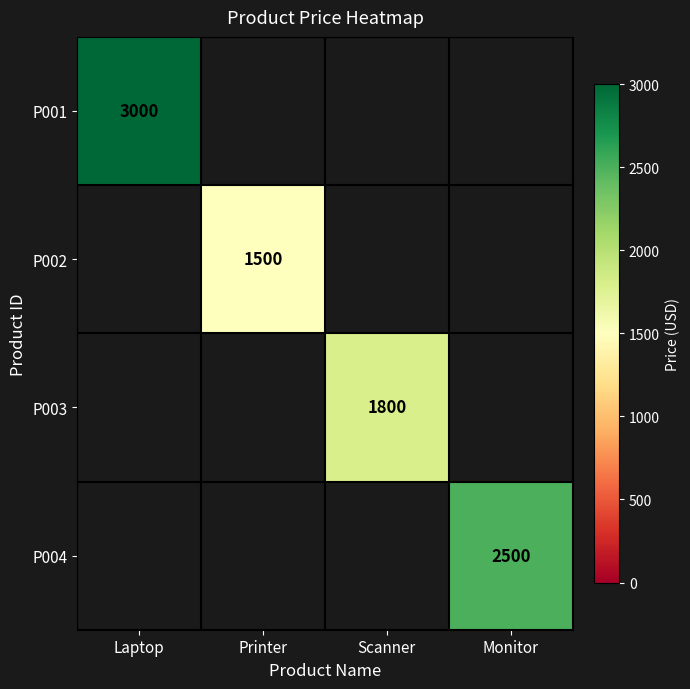

True or false: P004 has a value of 2500 at Monitor.

True